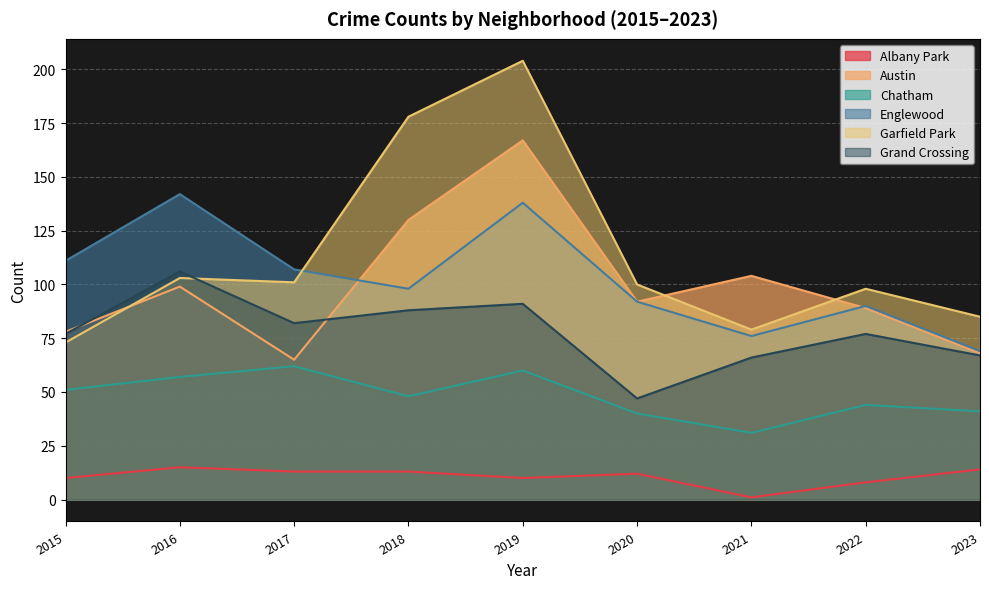

At 2021, list the series in order from smallest to largest.

Albany Park, Chatham, Grand Crossing, Englewood, Garfield Park, Austin